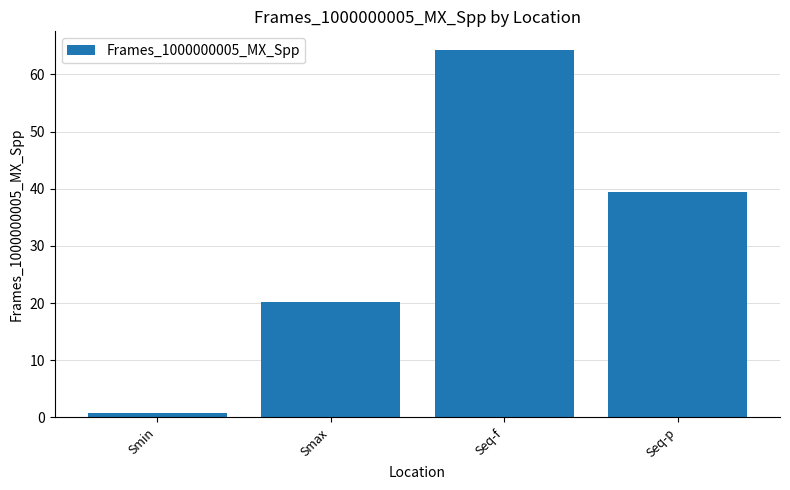

List the labels in order of value, smallest first.

Smin, Smax, Seq-p, Seq-f